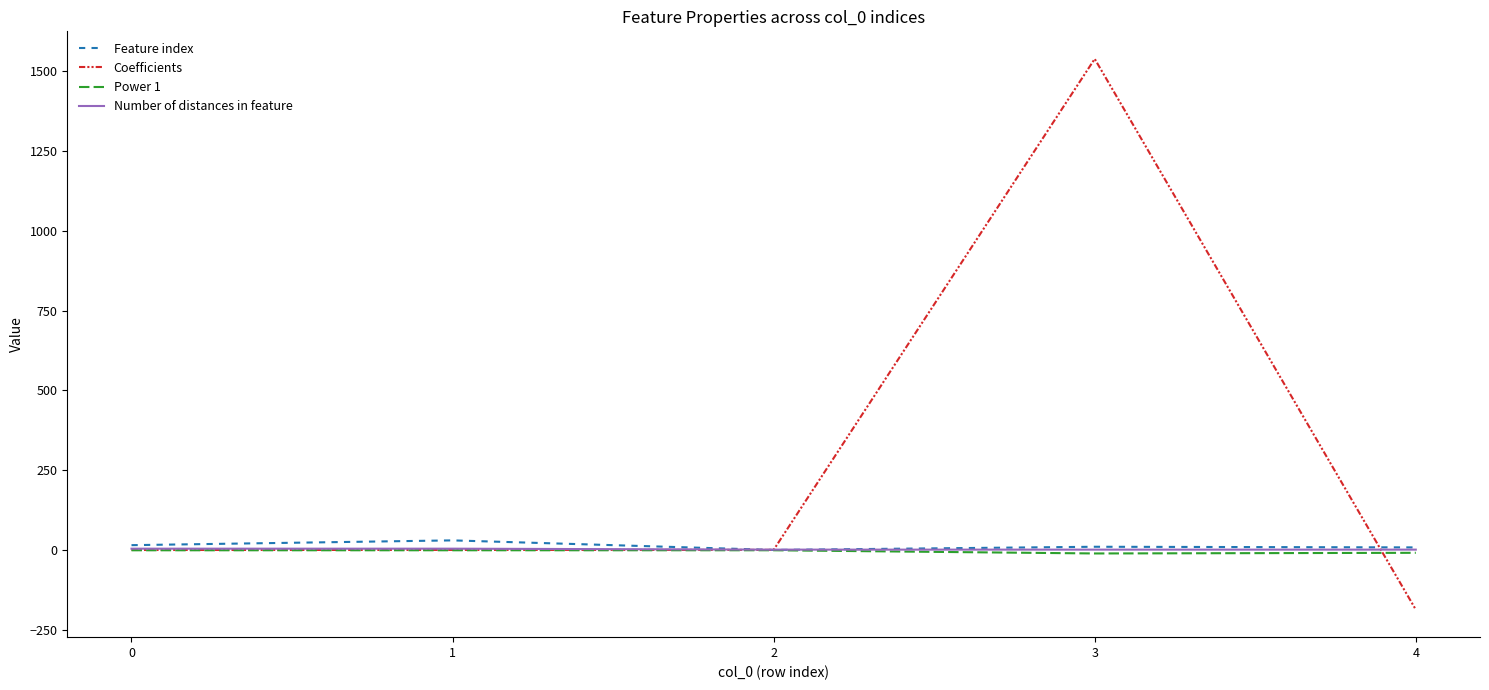

What is the average value of the Number of distances in feature series?

2.2